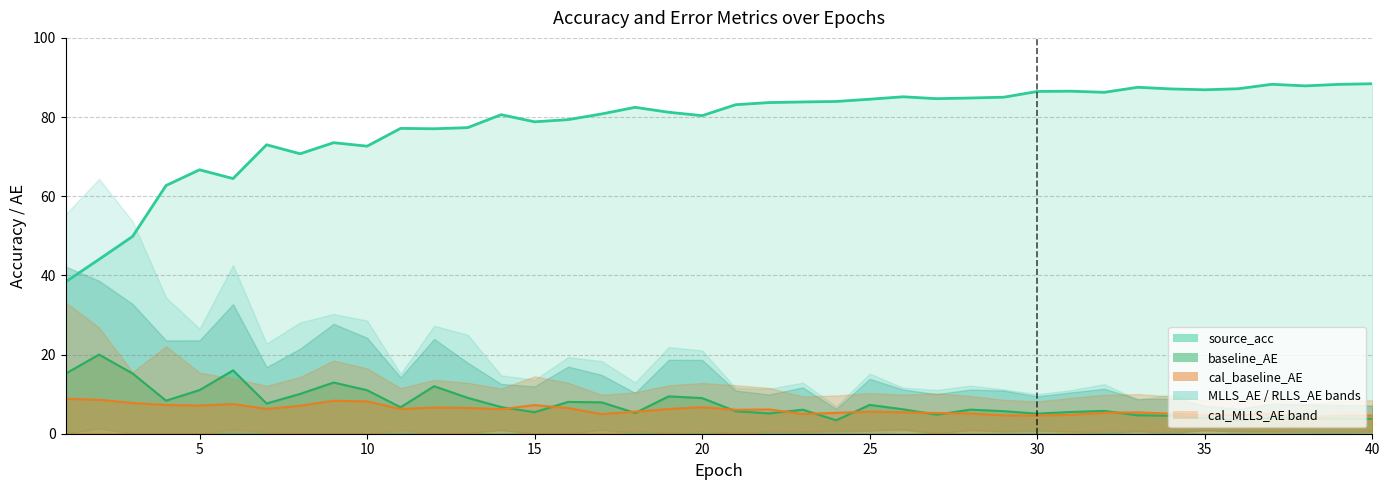

Is it true that source_acc equals 36.1 at 17?

False